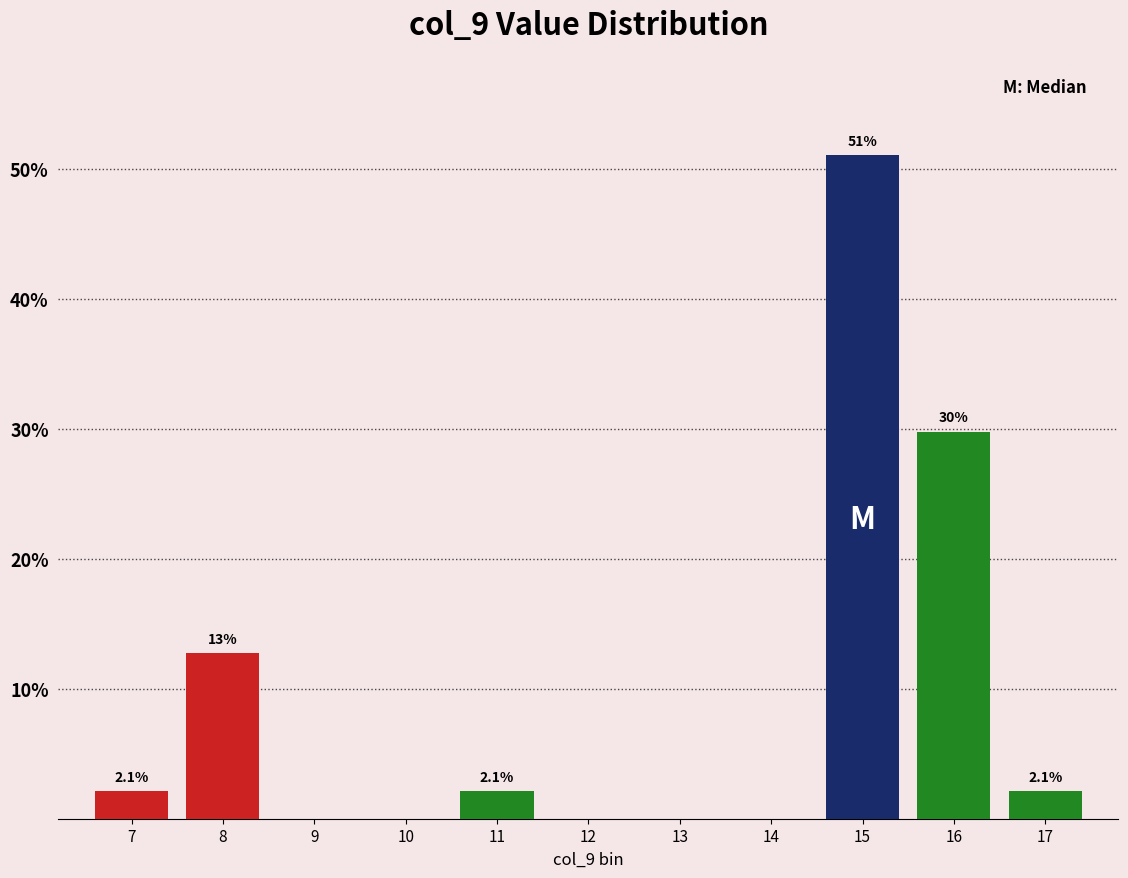

Over which range of the x-axis is the bar tallest?

14.5 to 15.5